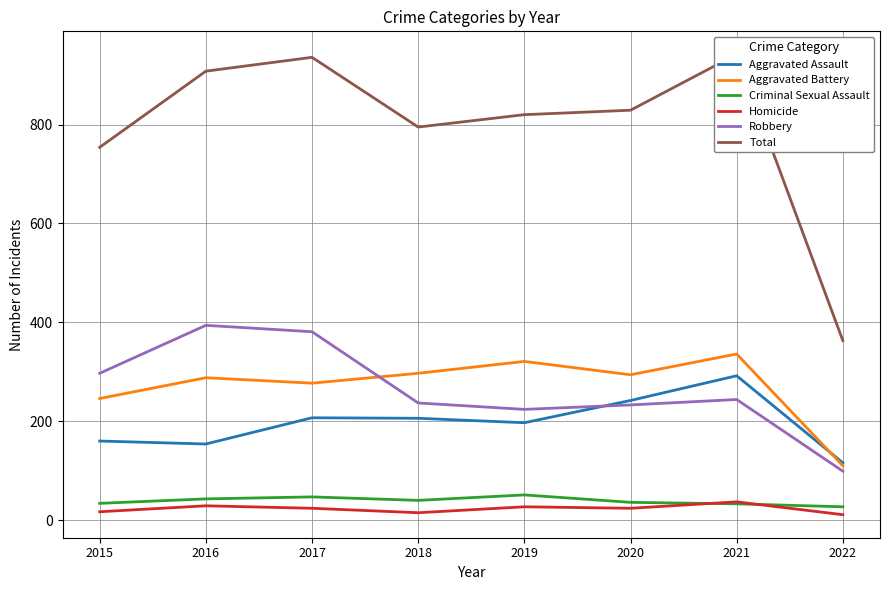

Reading left to right, transcribe all the data shown in this chart.

Aggravated Assault: 160	154	207	206	197	242	292	116
Aggravated Battery: 246	288	277	297	321	294	336	110
Criminal Sexual Assault: 34	43	47	40	51	36	33	27
Homicide: 17	29	24	15	27	24	37	11
Robbery: 297	394	381	237	224	233	244	99
Total: 754	908	936	795	820	829	942	363